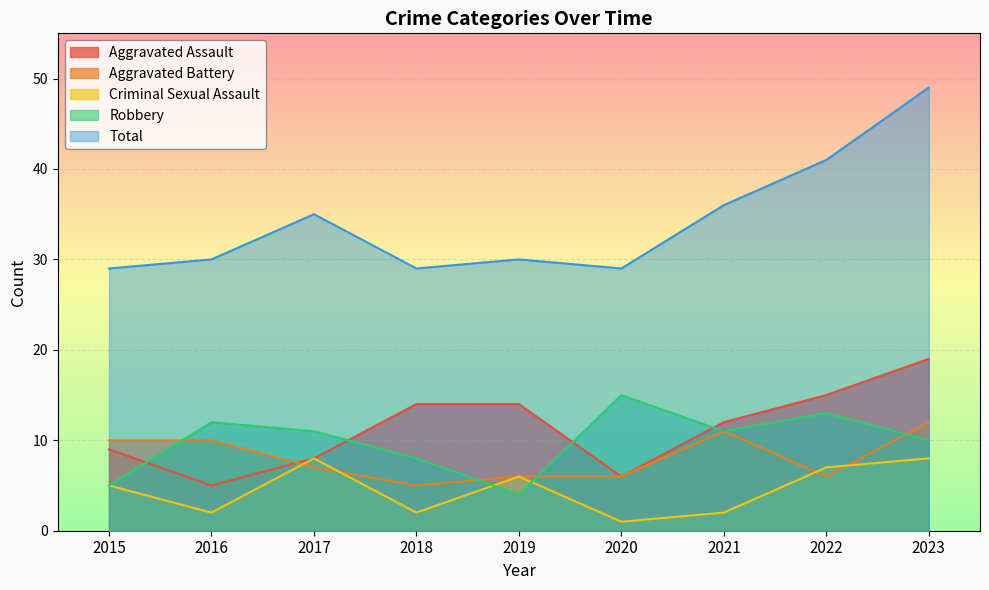

The Aggravated Assault series shows 24 at 2022. True or false?

False